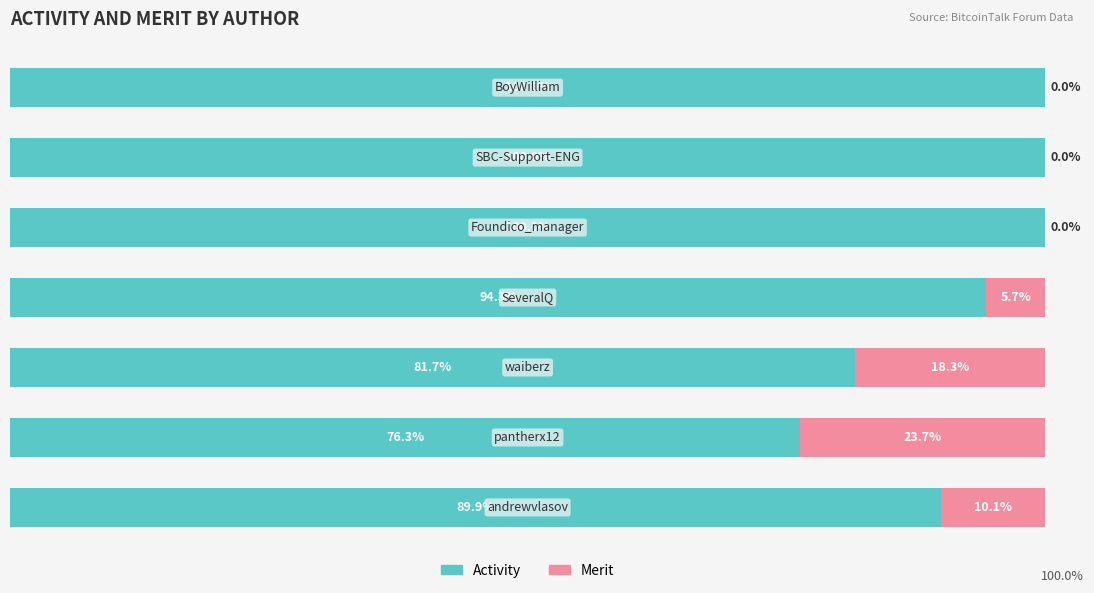

What are all the series names shown in the legend?

Activity, Merit